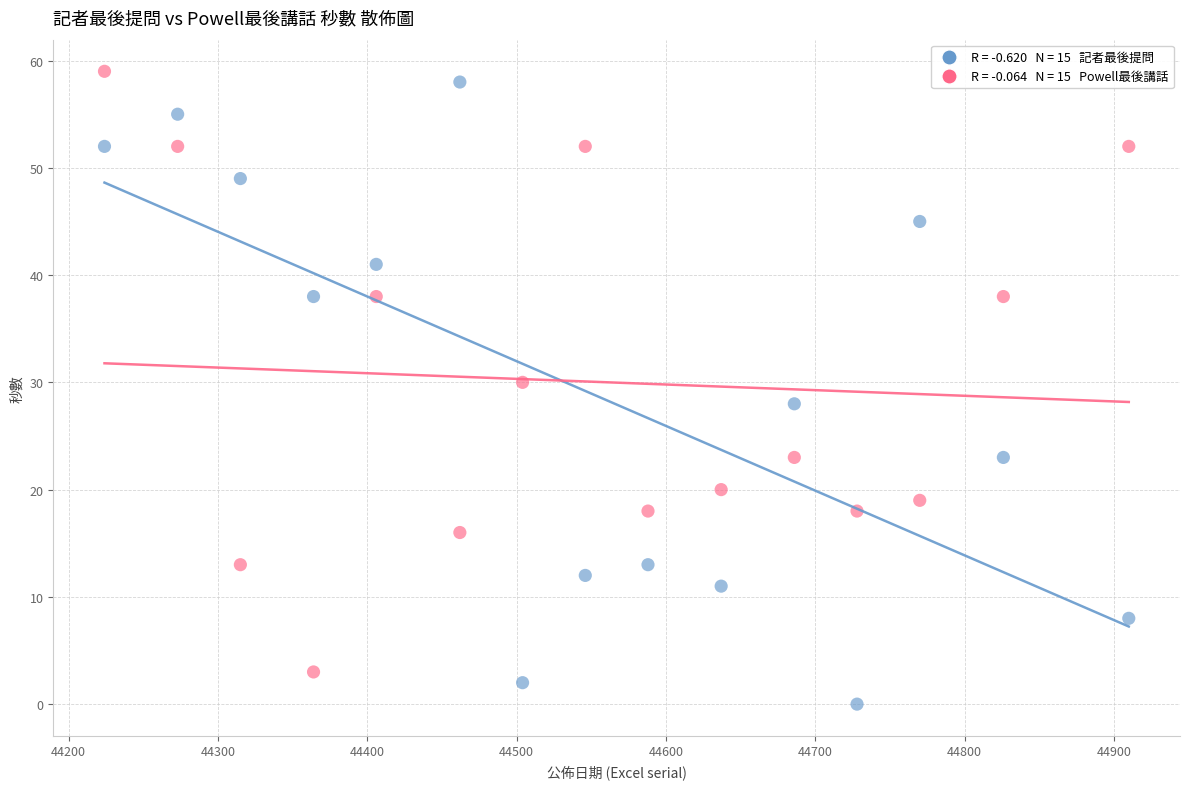

Across all data points, what is the range of X values (max minus min)?

686